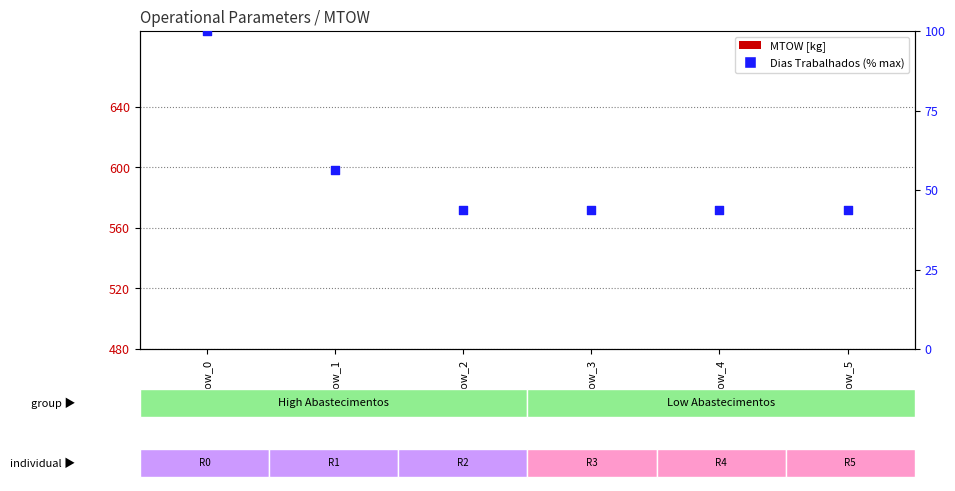

What is the total value across all series at Row_4?

244.8